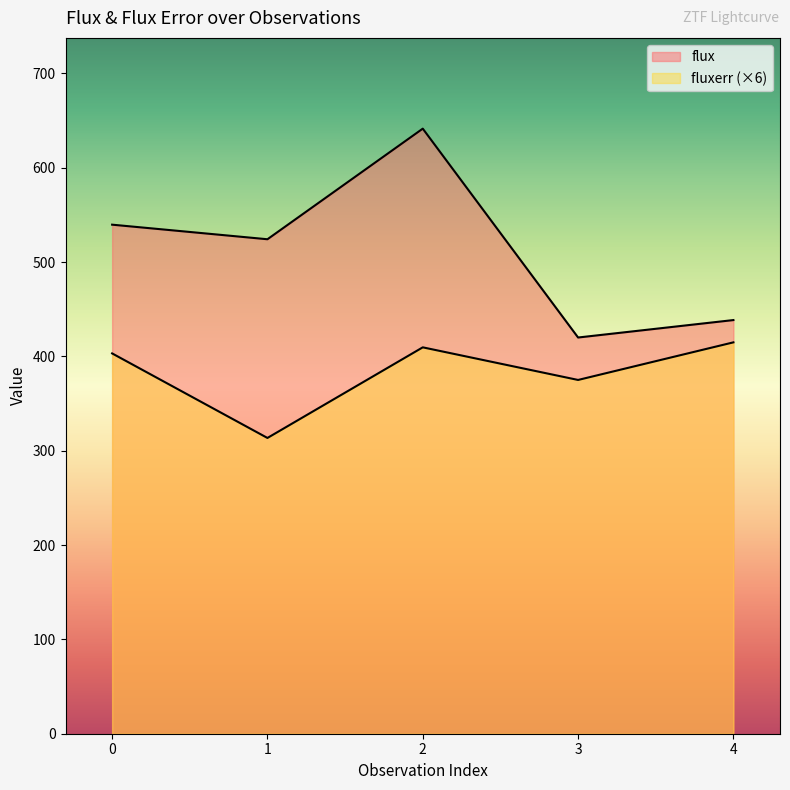

True or false: fluxerr and flux intersect in this chart.

False